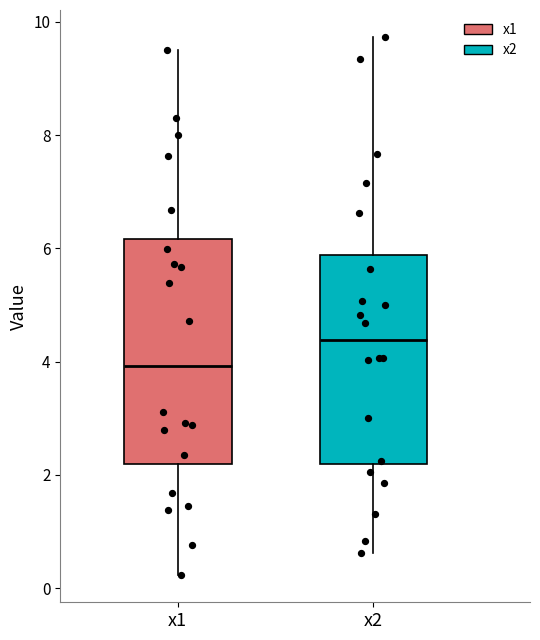

Which box has the highest median line?

x2